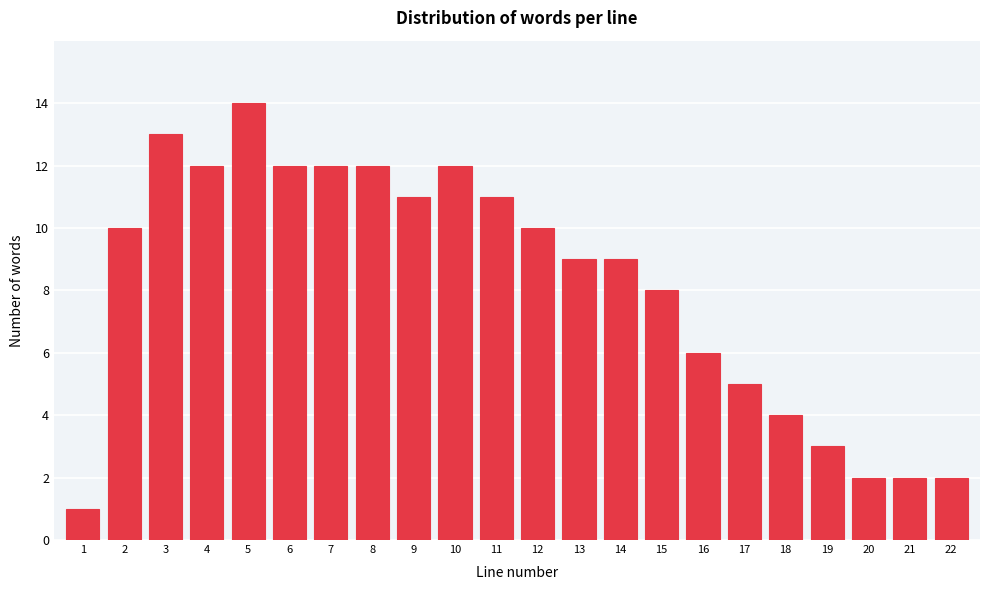

Reading left to right, extract all data points from this chart.

1	10	13	12	14	12	12	12	11	12	11	10	9	9	8	6	5	4	3	2	2	2